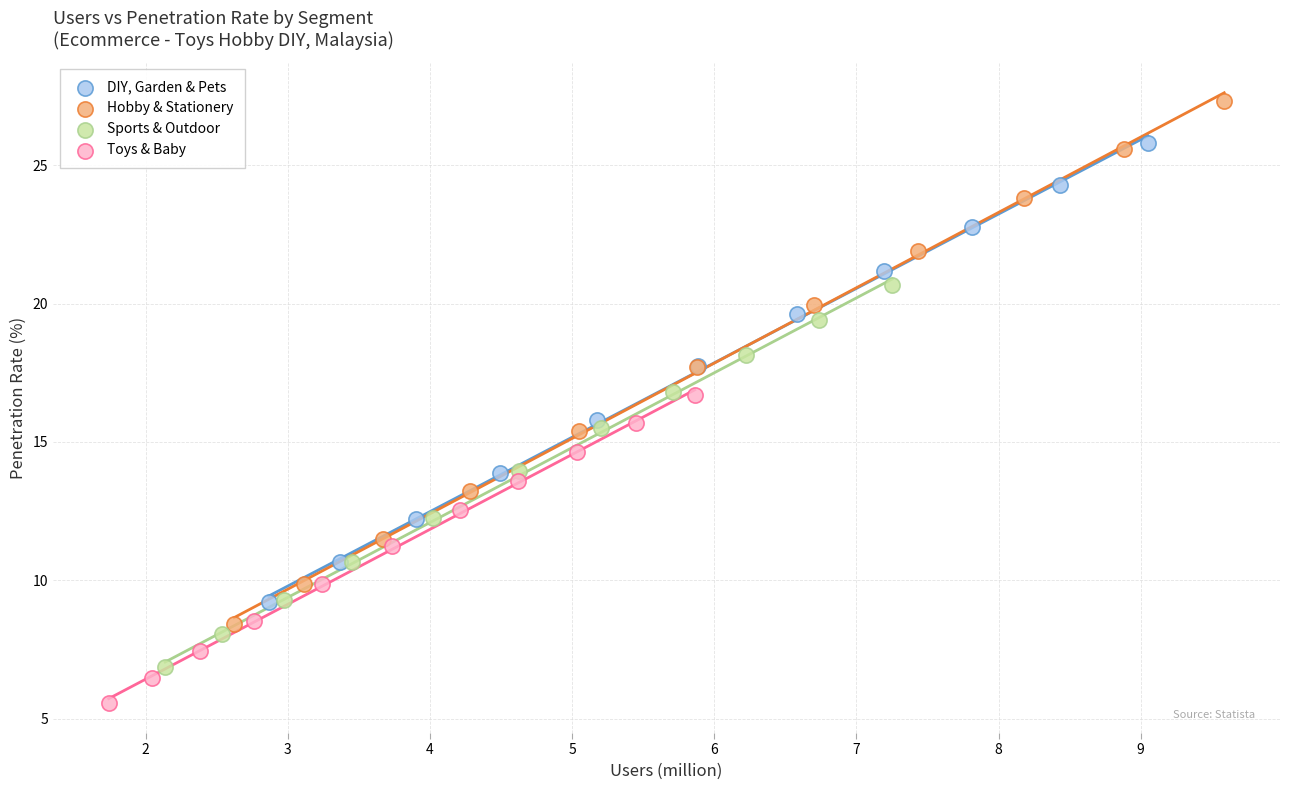

Which series reaches the minimum Y coordinate?

Toys & Baby